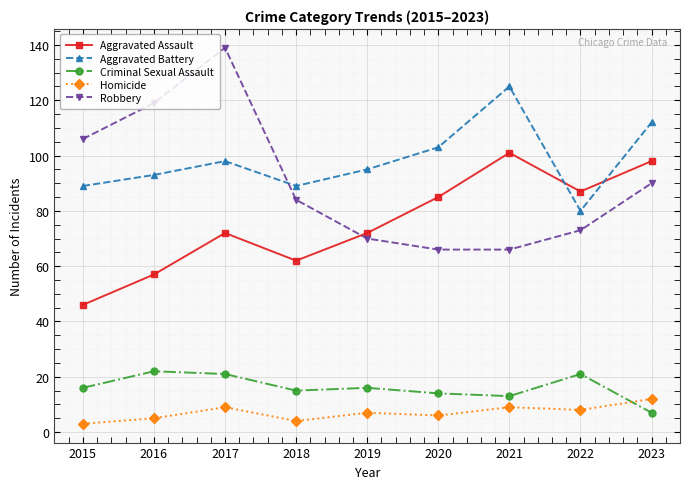

True or false: Criminal Sexual Assault has a value of 22 at 2016.

True